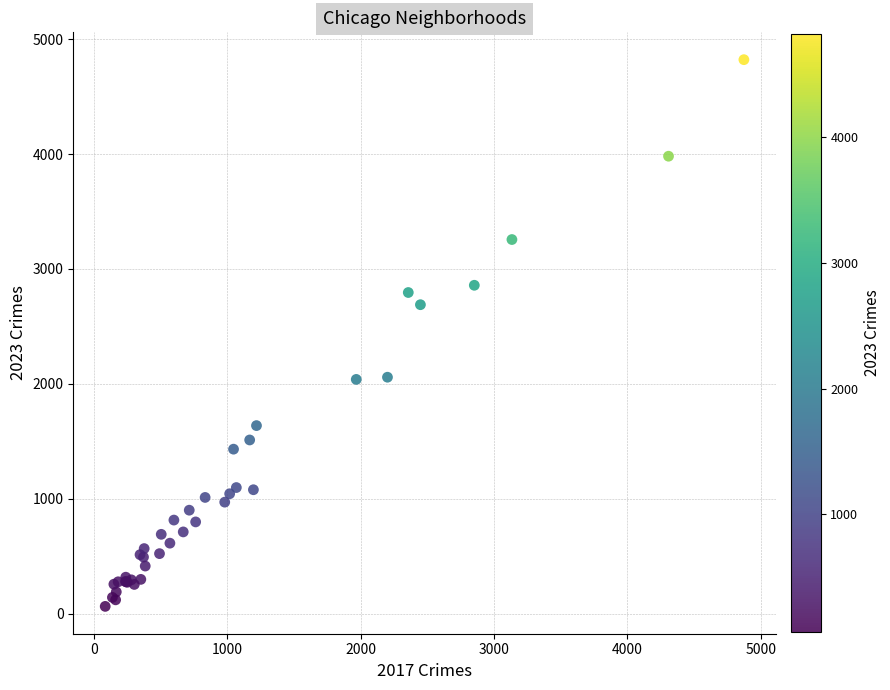

What Y value in the scatter plot is closest to 2442?

2689